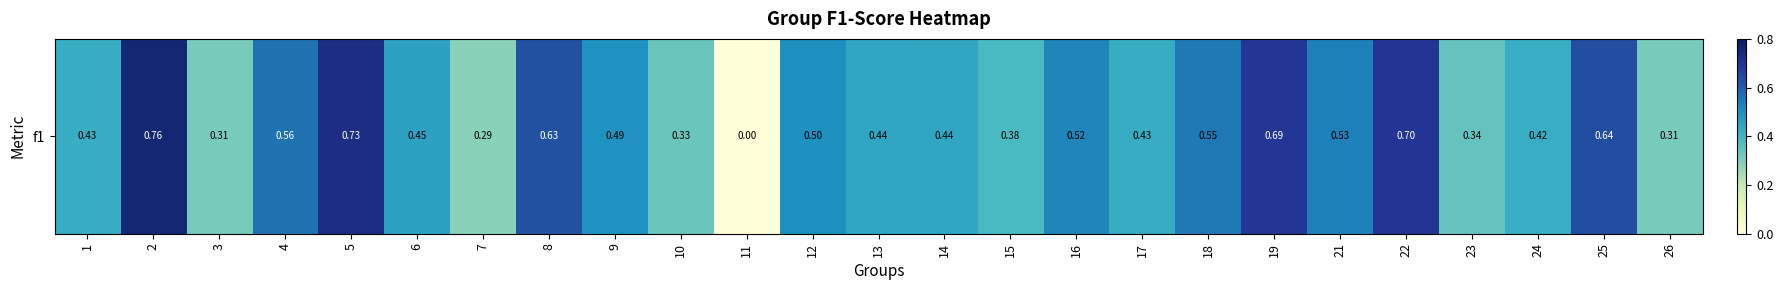

The value at 9 is 0.5. True or false?

True